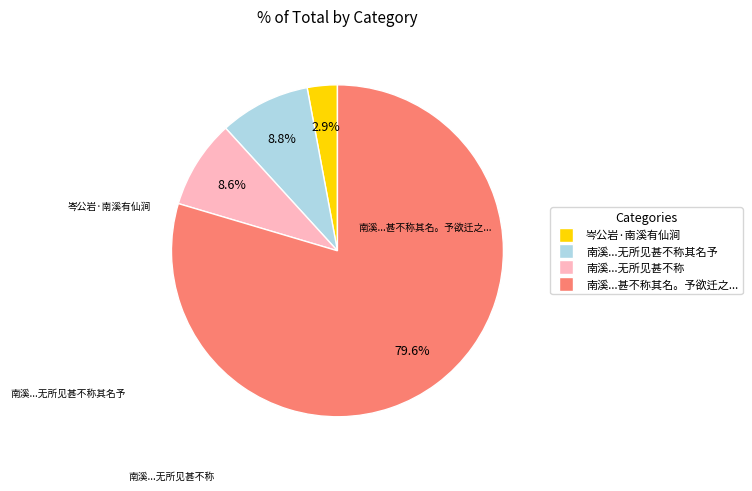

Is there a majority slice in this chart?

Yes